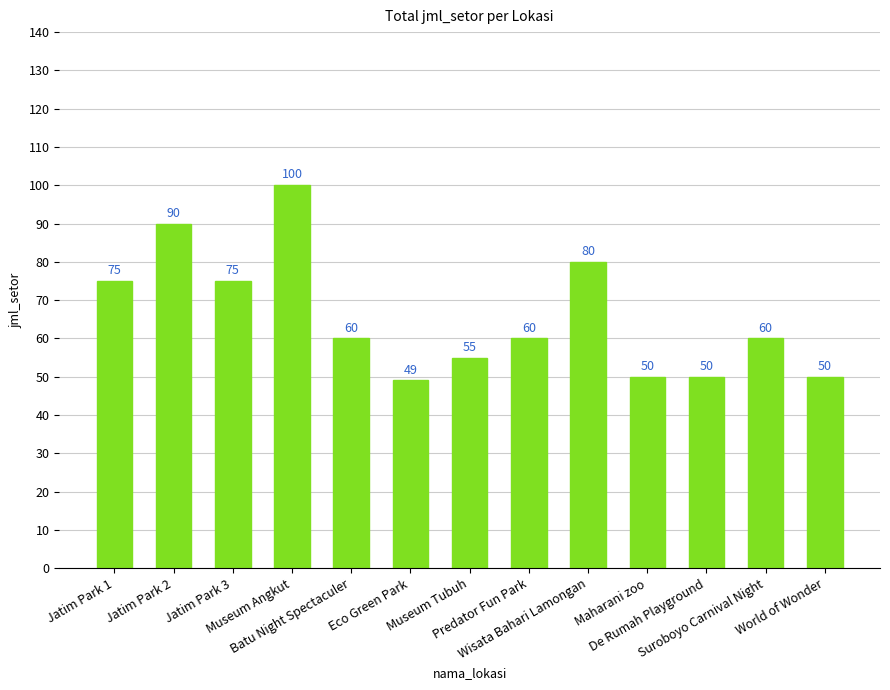

How many bars are there in total?

13